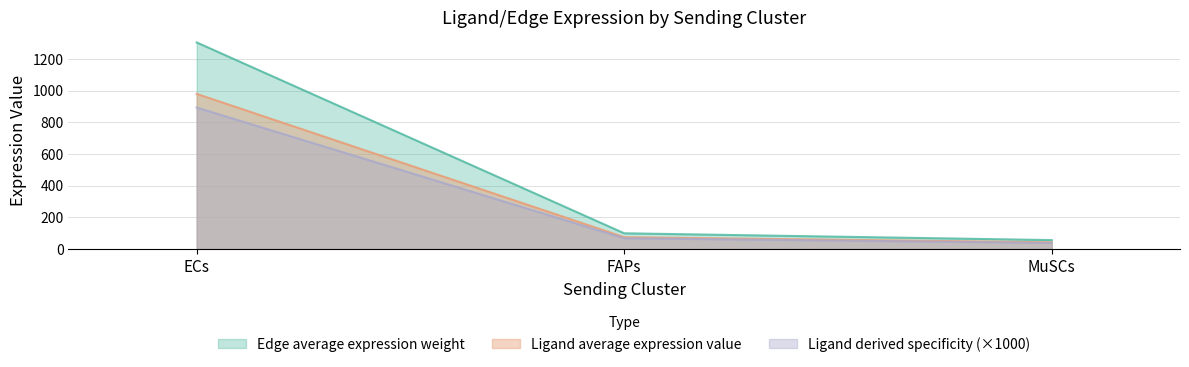

Between ECs and MuSCs, which series saw the biggest shift?

Edge average expression weight